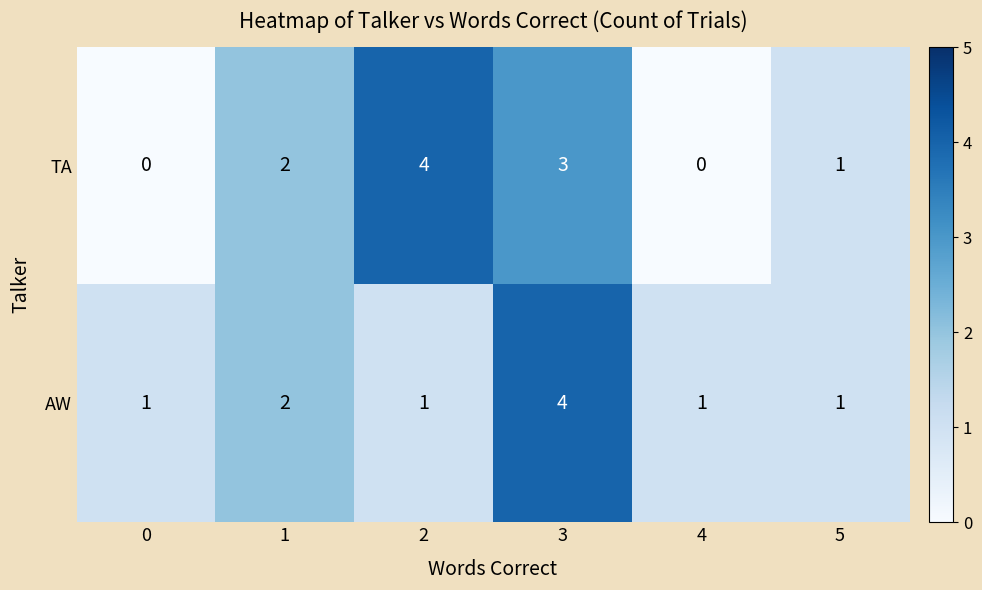

How many data points does each series have?

6